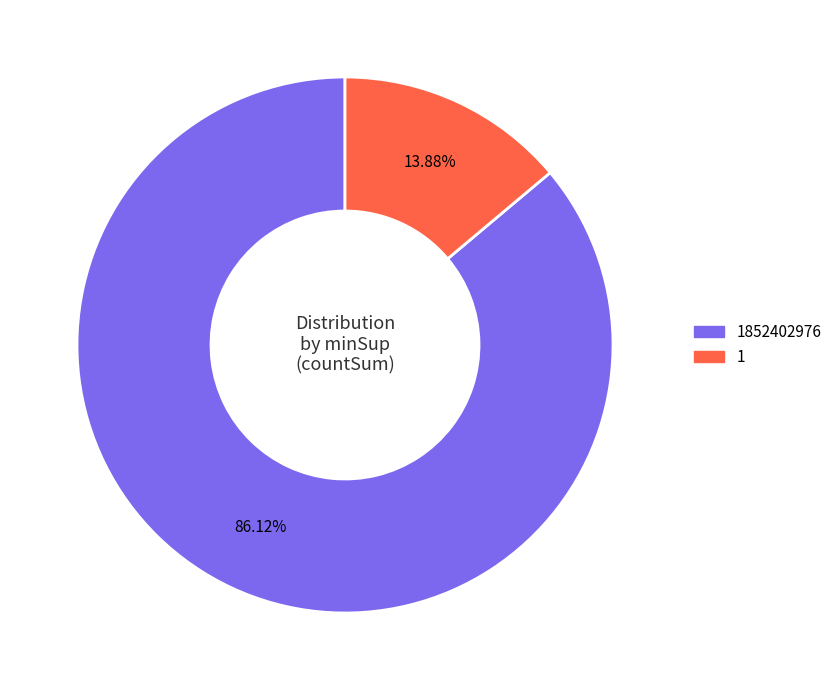

Does any single category account for the majority?

Yes